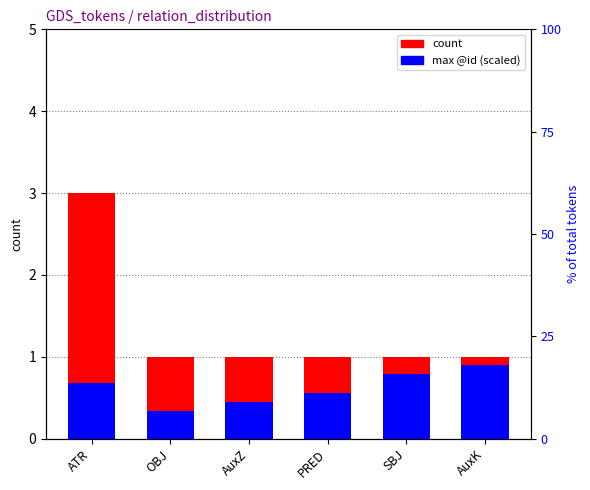

What is the total value across all series at AuxZ?

1.4